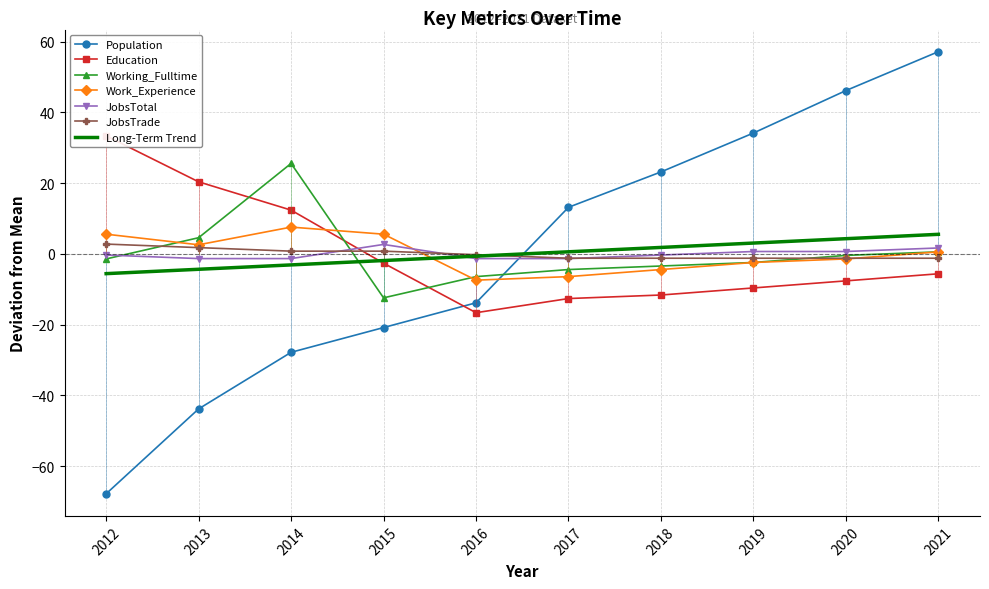

How many values in JobsTotal are below zero?

6